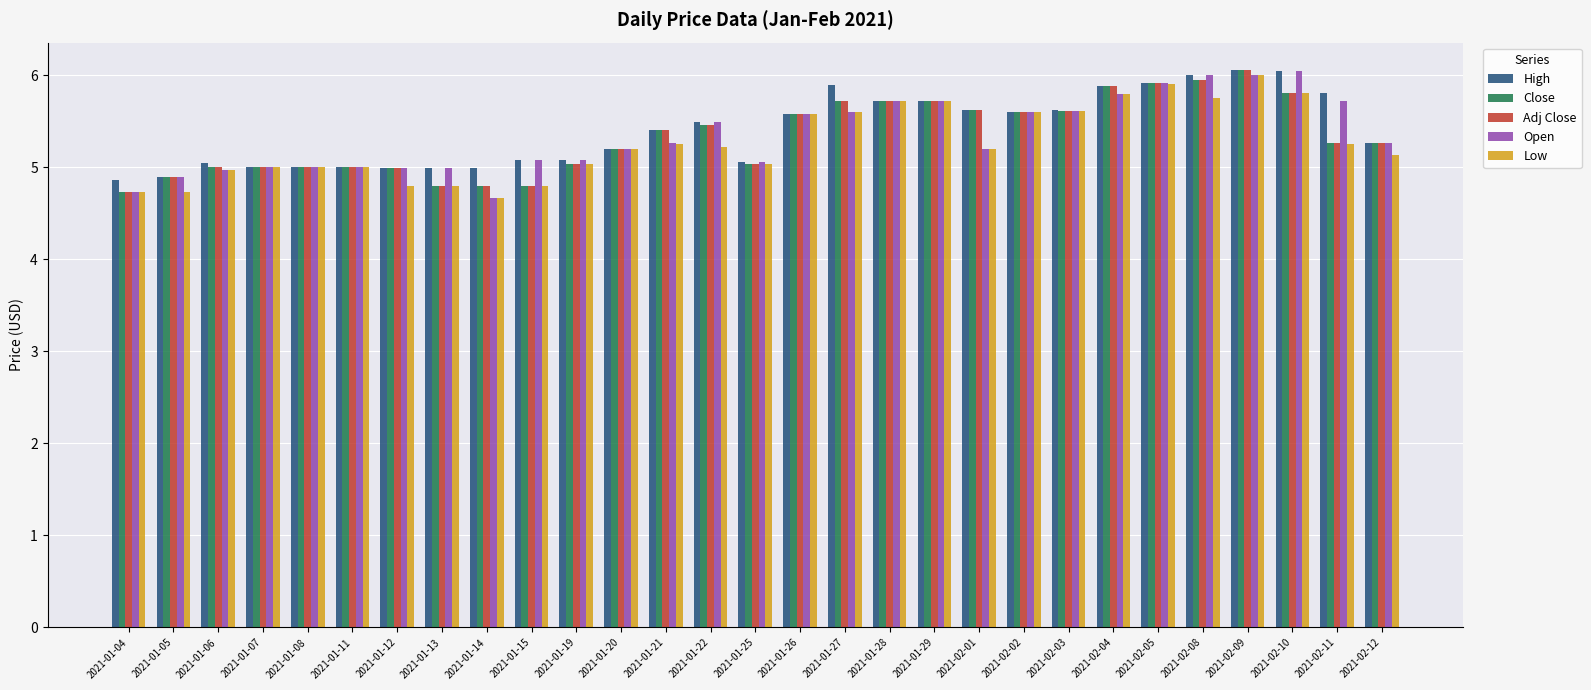

What is the highest value of the High series?

6.1